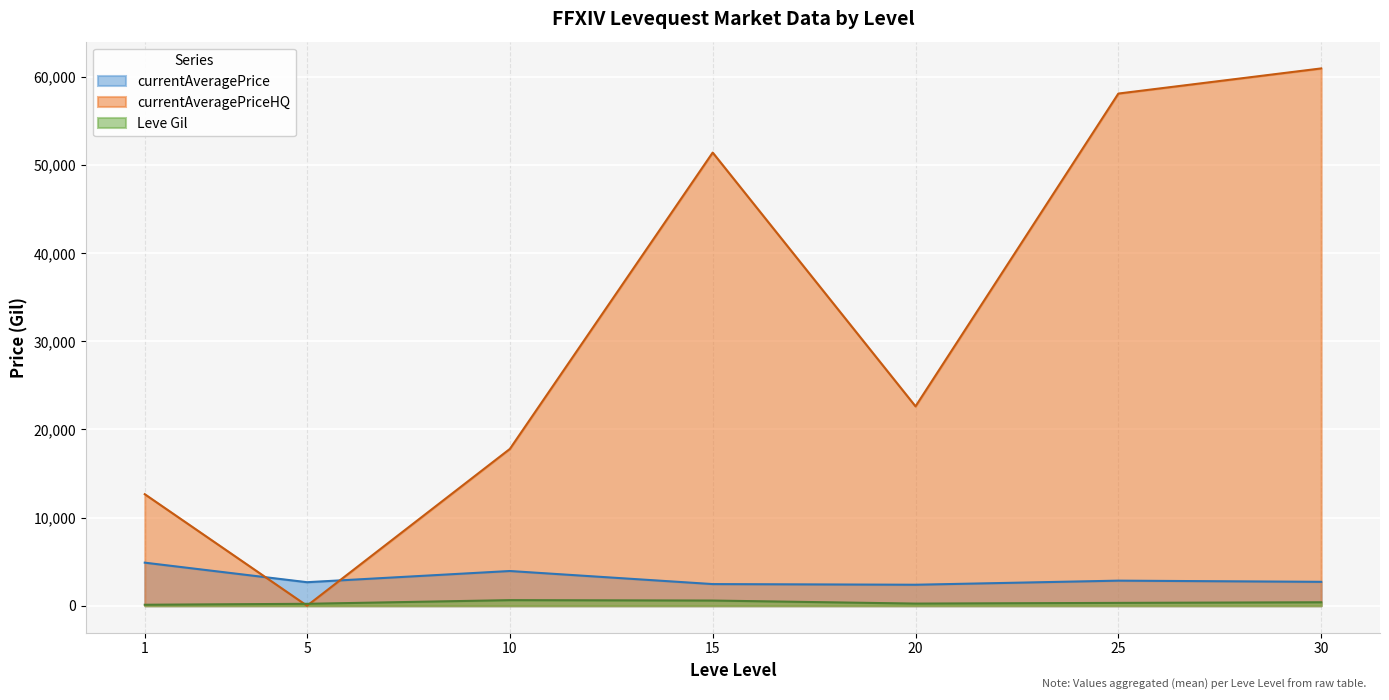

The currentAveragePrice series shows 2680.0 at 15. True or false?

True